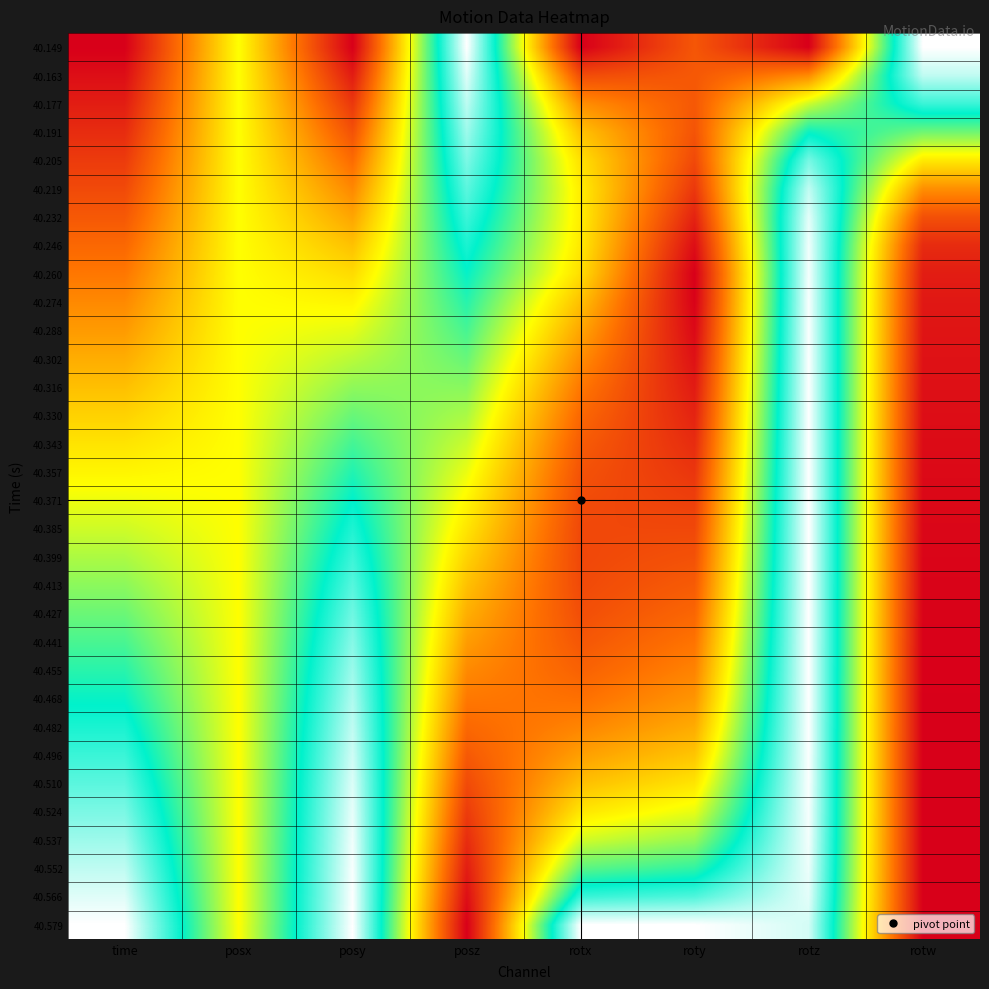

Reading left to right, extract all data points from this chart.

40.149: time=0.0	posx=0.5	posy=0.0	posz=1.0	rotx=0.0	roty=0.2	rotz=0.0	rotw=1.0
40.163: time=0.0	posx=0.5	posy=0.1	posz=1.0	rotx=0.2	roty=0.2	rotz=0.3	rotw=0.9
40.177: time=0.1	posx=0.5	posy=0.1	posz=0.9	rotx=0.3	roty=0.2	rotz=0.6	rotw=0.8
40.191: time=0.1	posx=0.5	posy=0.2	posz=0.9	rotx=0.4	roty=0.2	rotz=0.7	rotw=0.6
40.205: time=0.1	posx=0.5	posy=0.2	posz=0.9	rotx=0.4	roty=0.2	rotz=0.9	rotw=0.5
40.219: time=0.2	posx=0.5	posy=0.3	posz=0.8	rotx=0.5	roty=0.1	rotz=0.9	rotw=0.3
40.232: time=0.2	posx=0.5	posy=0.3	posz=0.8	rotx=0.5	roty=0.1	rotz=1.0	rotw=0.2
40.246: time=0.2	posx=0.5	posy=0.4	posz=0.8	rotx=0.5	roty=0.0	rotz=1.0	rotw=0.1
40.260: time=0.3	posx=0.5	posy=0.4	posz=0.7	rotx=0.4	roty=0.0	rotz=1.0	rotw=0.1
40.274: time=0.3	posx=0.5	posy=0.5	posz=0.7	rotx=0.4	roty=0.0	rotz=1.0	rotw=0.1
40.288: time=0.3	posx=0.5	posy=0.5	posz=0.7	rotx=0.3	roty=0.0	rotz=1.0	rotw=0.0
40.302: time=0.4	posx=0.5	posy=0.6	posz=0.6	rotx=0.3	roty=0.0	rotz=1.0	rotw=0.0
40.316: time=0.4	posx=0.5	posy=0.6	posz=0.6	rotx=0.3	roty=0.1	rotz=1.0	rotw=0.0
40.330: time=0.4	posx=0.5	posy=0.6	posz=0.6	rotx=0.2	roty=0.1	rotz=1.0	rotw=0.0
40.343: time=0.5	posx=0.5	posy=0.7	posz=0.6	rotx=0.2	roty=0.1	rotz=1.0	rotw=0.0
40.357: time=0.5	posx=0.5	posy=0.7	posz=0.5	rotx=0.2	roty=0.1	rotz=1.0	rotw=0.0
40.371: time=0.5	posx=0.5	posy=0.8	posz=0.5	rotx=0.2	roty=0.1	rotz=1.0	rotw=0.0
40.385: time=0.5	posx=0.5	posy=0.8	posz=0.5	rotx=0.2	roty=0.2	rotz=1.0	rotw=0.0
40.399: time=0.6	posx=0.5	posy=0.8	posz=0.4	rotx=0.2	roty=0.2	rotz=1.0	rotw=0.0
40.413: time=0.6	posx=0.5	posy=0.8	posz=0.4	rotx=0.2	roty=0.2	rotz=1.0	rotw=0.0
40.427: time=0.6	posx=0.5	posy=0.9	posz=0.4	rotx=0.2	roty=0.2	rotz=1.0	rotw=0.0
40.441: time=0.7	posx=0.5	posy=0.9	posz=0.3	rotx=0.2	roty=0.3	rotz=1.0	rotw=0.0
40.455: time=0.7	posx=0.5	posy=0.9	posz=0.3	rotx=0.2	roty=0.3	rotz=1.0	rotw=0.0
40.468: time=0.7	posx=0.5	posy=0.9	posz=0.3	rotx=0.2	roty=0.3	rotz=1.0	rotw=0.0
40.482: time=0.8	posx=0.5	posy=0.9	posz=0.2	rotx=0.3	roty=0.4	rotz=1.0	rotw=0.0
40.496: time=0.8	posx=0.5	posy=1.0	posz=0.2	rotx=0.3	roty=0.4	rotz=1.0	rotw=0.0
40.510: time=0.8	posx=0.5	posy=1.0	posz=0.2	rotx=0.4	roty=0.5	rotz=1.0	rotw=0.0
40.524: time=0.9	posx=0.5	posy=1.0	posz=0.1	rotx=0.5	roty=0.5	rotz=1.0	rotw=0.0
40.537: time=0.9	posx=0.5	posy=1.0	posz=0.1	rotx=0.5	roty=0.6	rotz=1.0	rotw=0.0
40.552: time=0.9	posx=0.5	posy=1.0	posz=0.1	rotx=0.7	roty=0.7	rotz=1.0	rotw=0.0
40.566: time=1.0	posx=0.5	posy=1.0	posz=0.0	rotx=0.8	roty=0.8	rotz=1.0	rotw=0.0
40.579: time=1.0	posx=0.5	posy=1.0	posz=0.0	rotx=1.0	roty=1.0	rotz=1.0	rotw=0.0